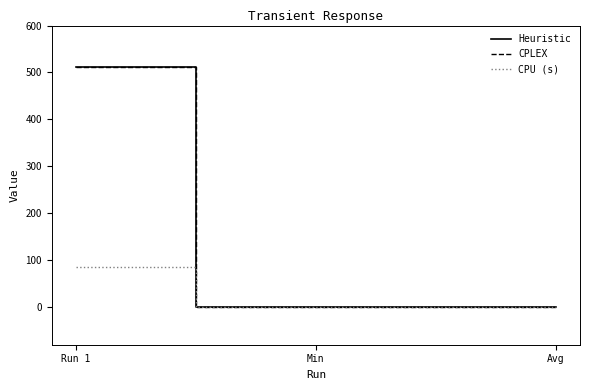

What is the sum of the CPU (s) values at Run 1 and Min?

85.7